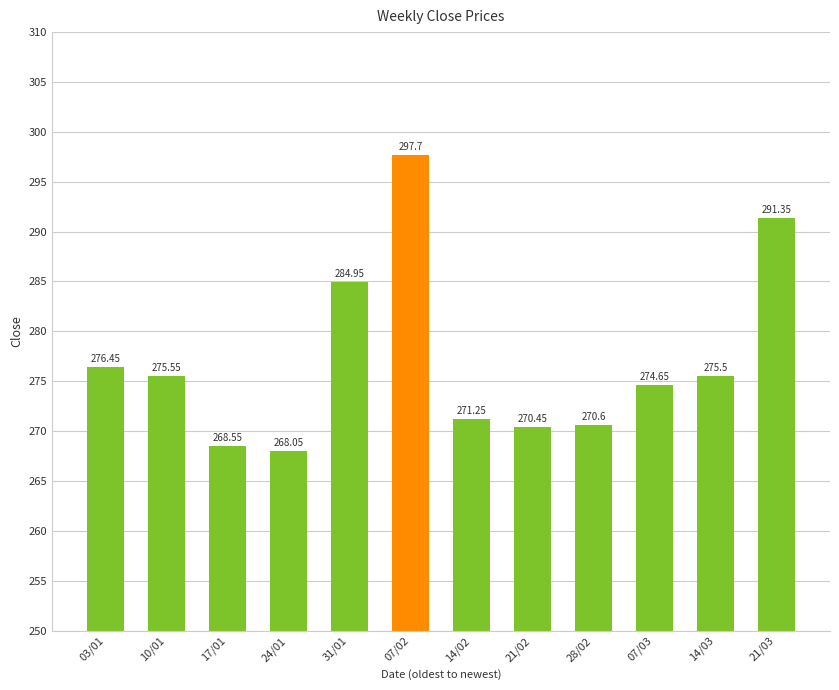

What is the average value?

277.1